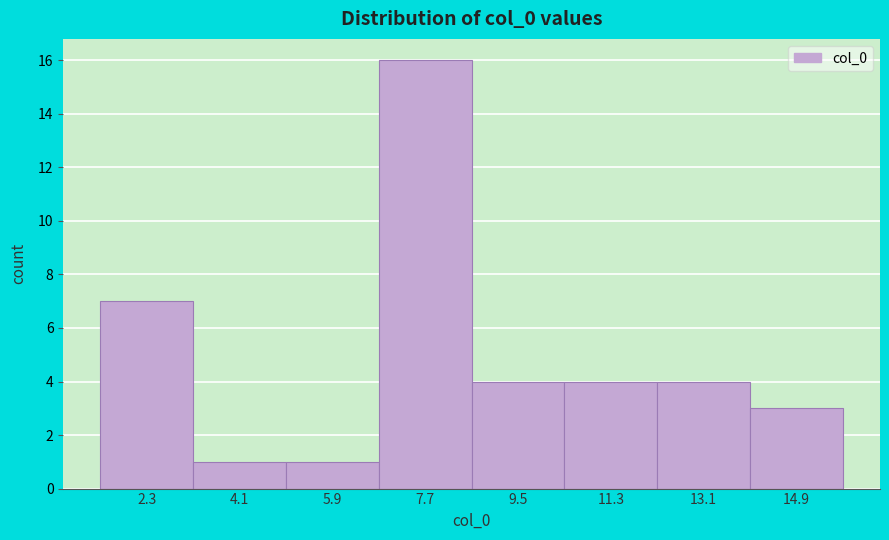

Reading left to right, transcribe this chart: for each bar, give the range it covers on the x-axis and its height. Neither the bar edges nor the heights are printed on the chart, so give them approximately, as read against the axes.

1.4 to 3.2: 7
3.2 to 5.0: 1
5.0 to 6.8: 1
6.8 to 8.6: 16
8.6 to 10.4: 4
10.4 to 12.2: 4
12.2 to 14.0: 4
14.0 to 15.8: 3